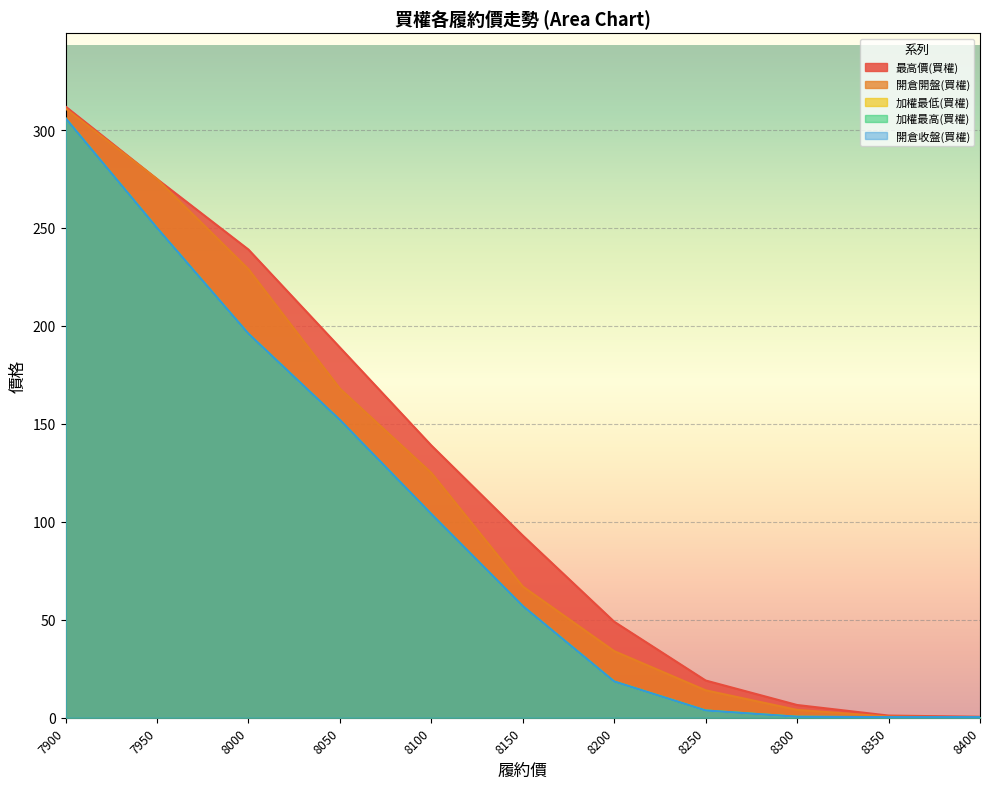

What is the greatest value displayed?

312.0